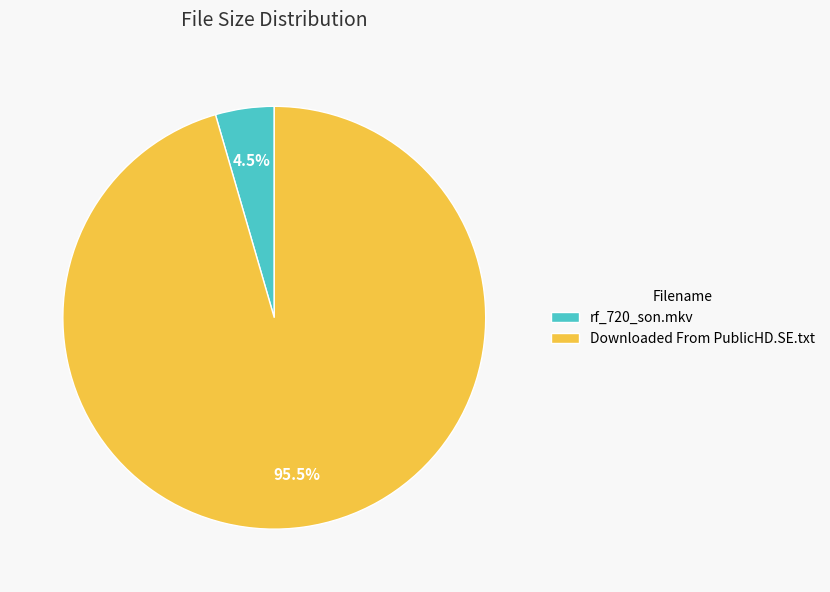

The rf_720_son.mkv slice represents 18% of the pie. True or false?

False